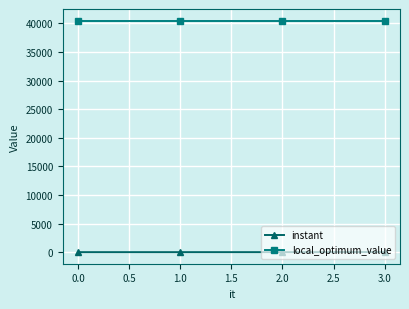

True or false: local_optimum_value has more than 1 interior local peaks.

False